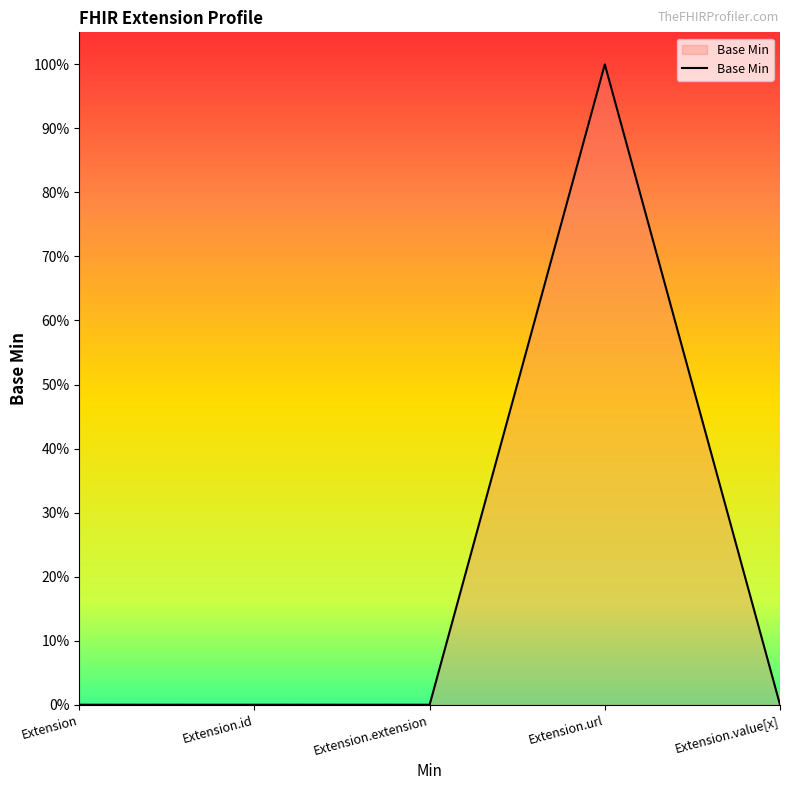

What is the difference between the values at Extension.id and Extension.url?

1